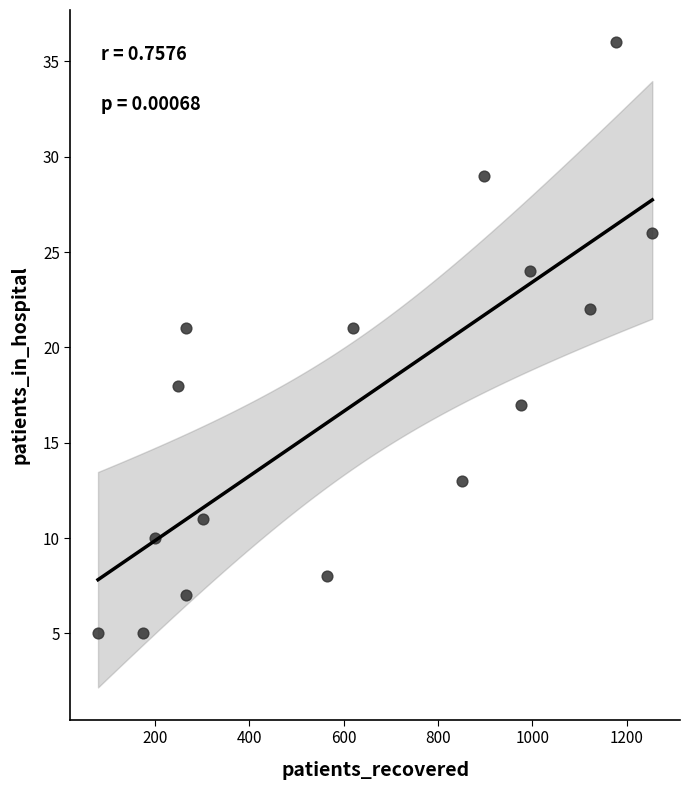

What is the range of Y values (max minus min)?

31